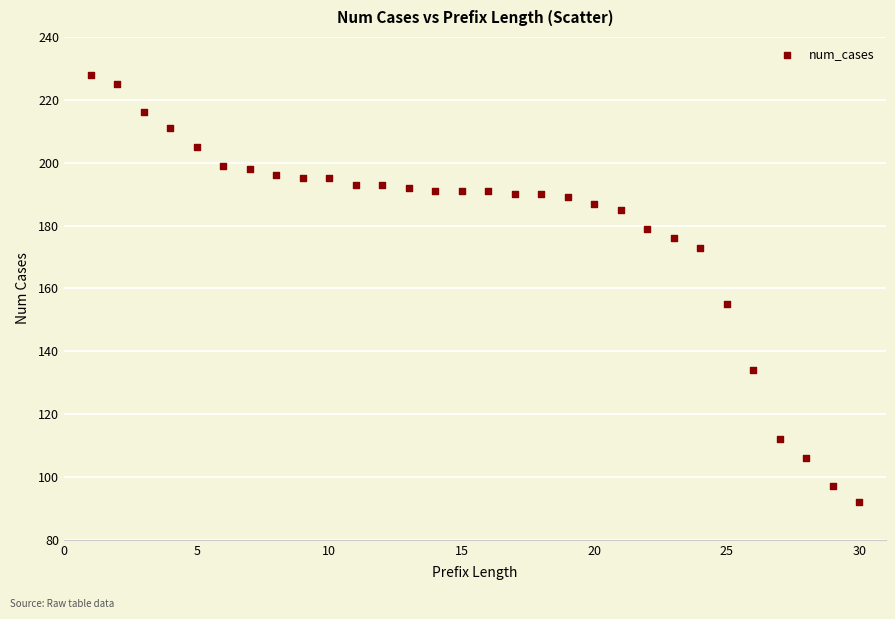

What Y value in the scatter plot is closest to 160?

155